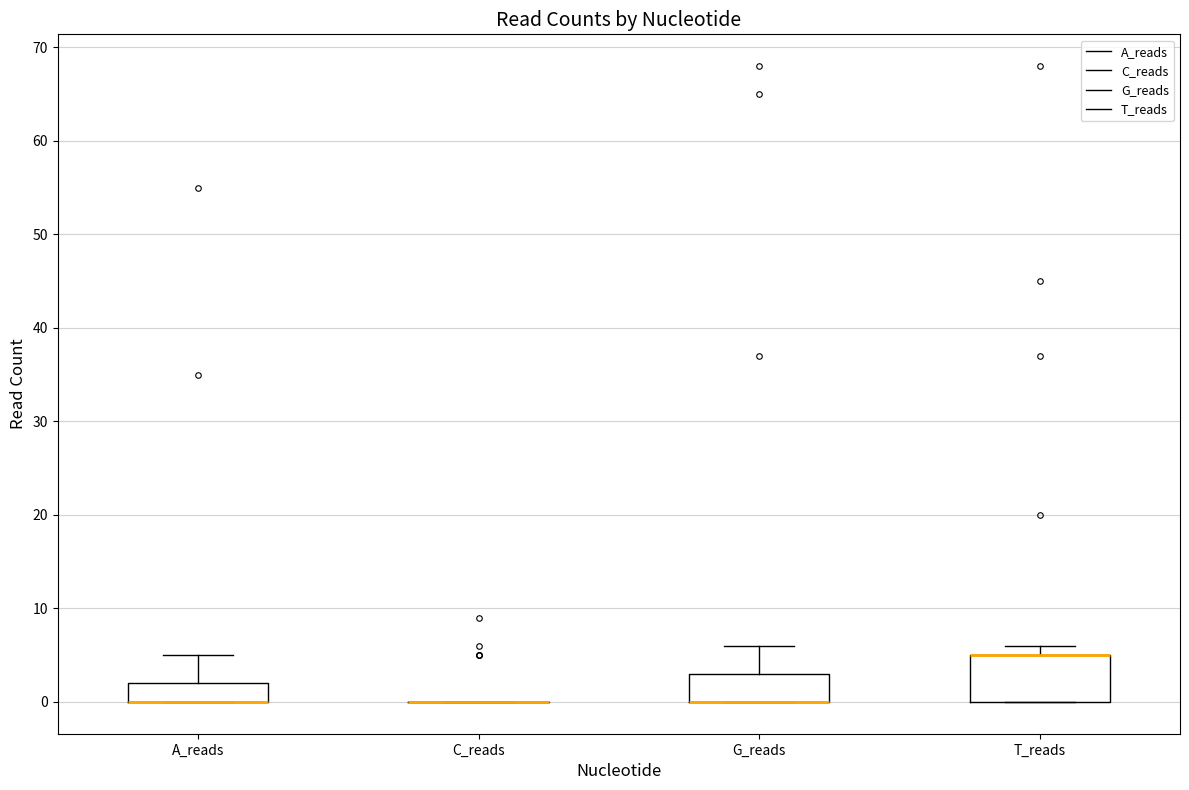

Reading left to right, read every box against the y-axis: the position of its median line, the range the box covers, and the ends of its whiskers. The values are not printed on the chart, so give them approximately, as read against the axis.

A_reads: median 0 (drawn on the box's lower edge), box 0 to 2, whiskers 0 to 5
C_reads: box collapsed to a line at 0, whiskers 0 to 0
G_reads: median 0 (drawn on the box's lower edge), box 0 to 3, whiskers 0 to 6
T_reads: median 5 (drawn on the box's upper edge), box 0 to 5, whiskers 0 to 6